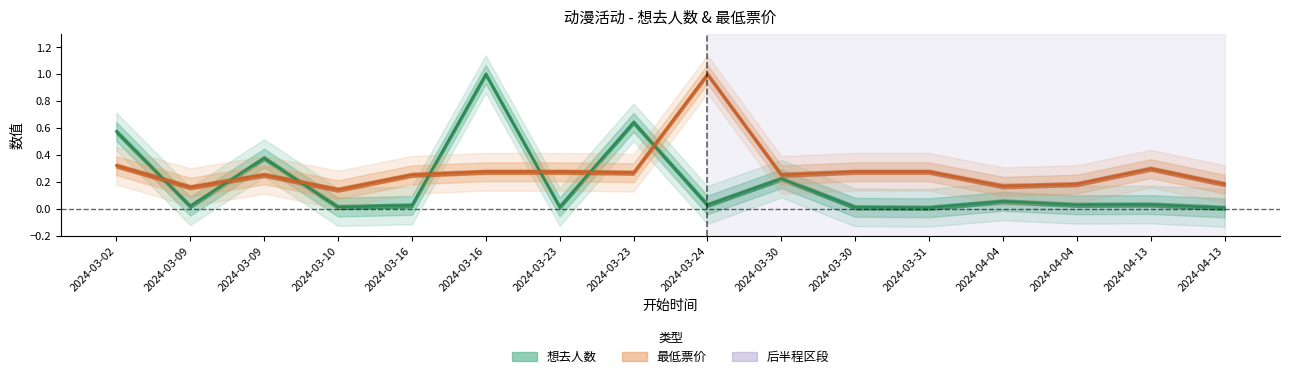

At which label is 想去人数 closest to 0?

2024-04-13